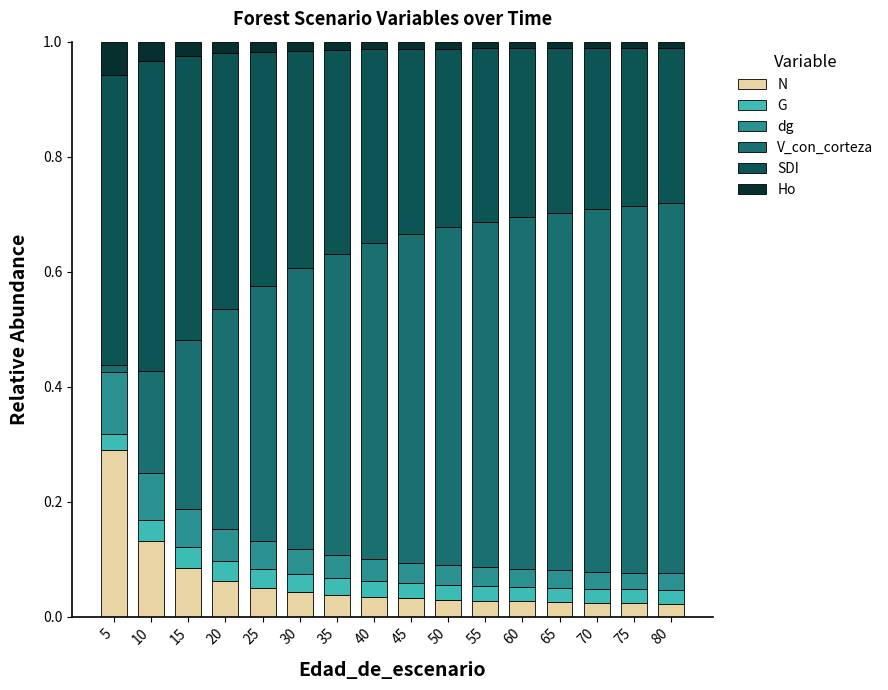

Which category has the highest value in the N series?

5